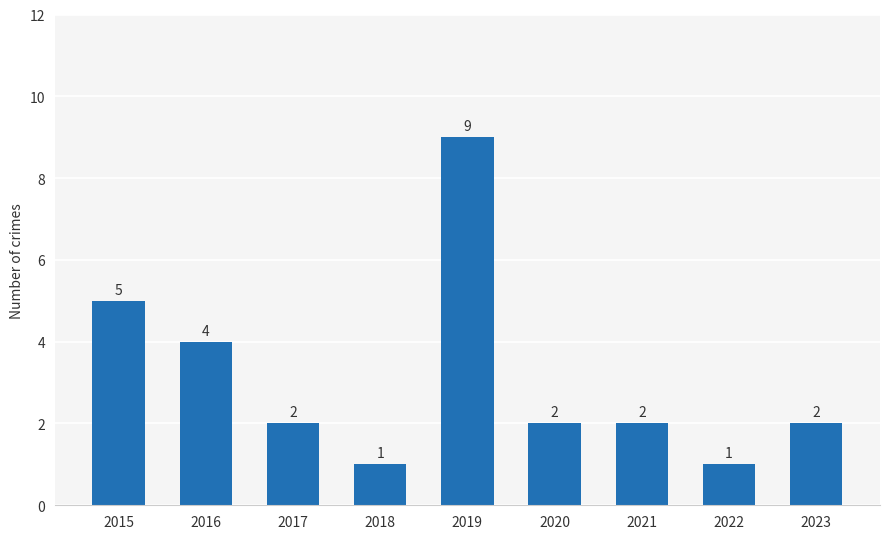

How many values are between 2 and 4?

5